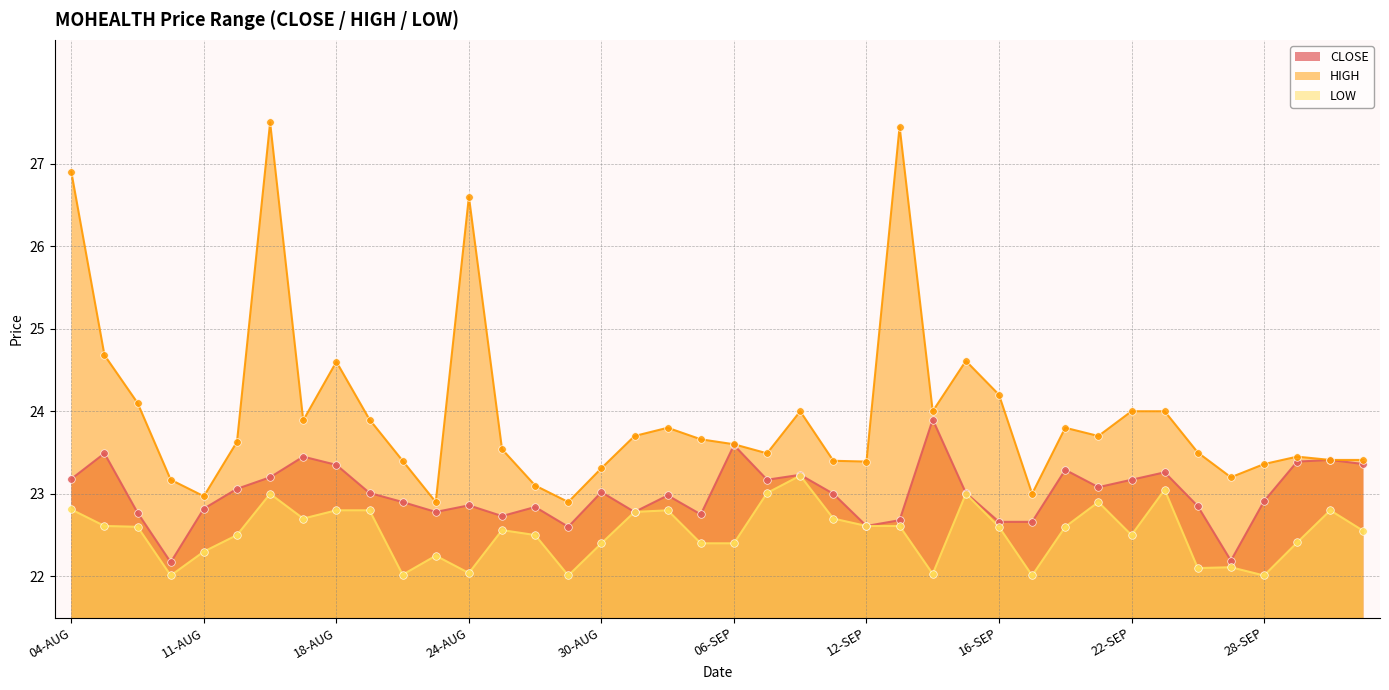

Is the value of LOW at 26-SEP greater than the value of CLOSE at 16-SEP?

No